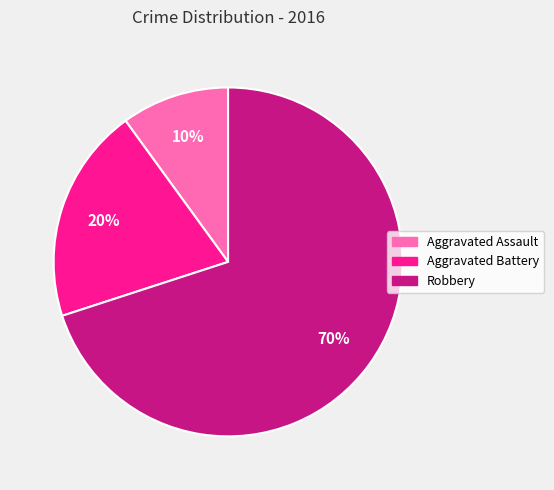

Is the sum of Aggravated Battery and Aggravated Assault greater than half?

No